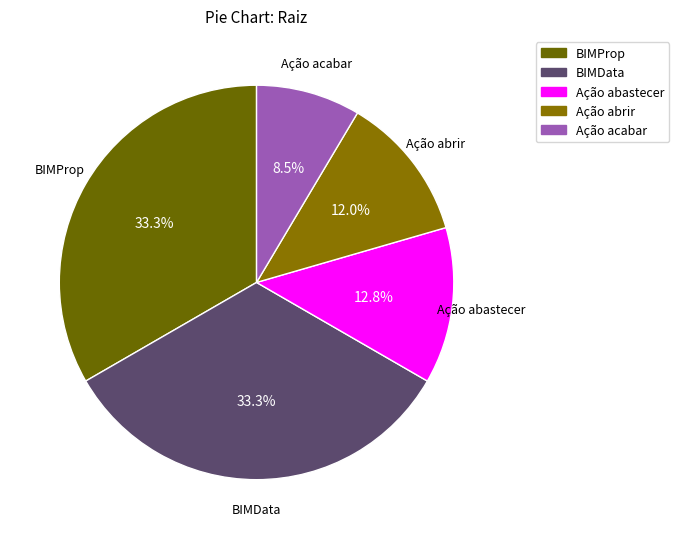

Is there any slice that represents more than half of the pie?

No